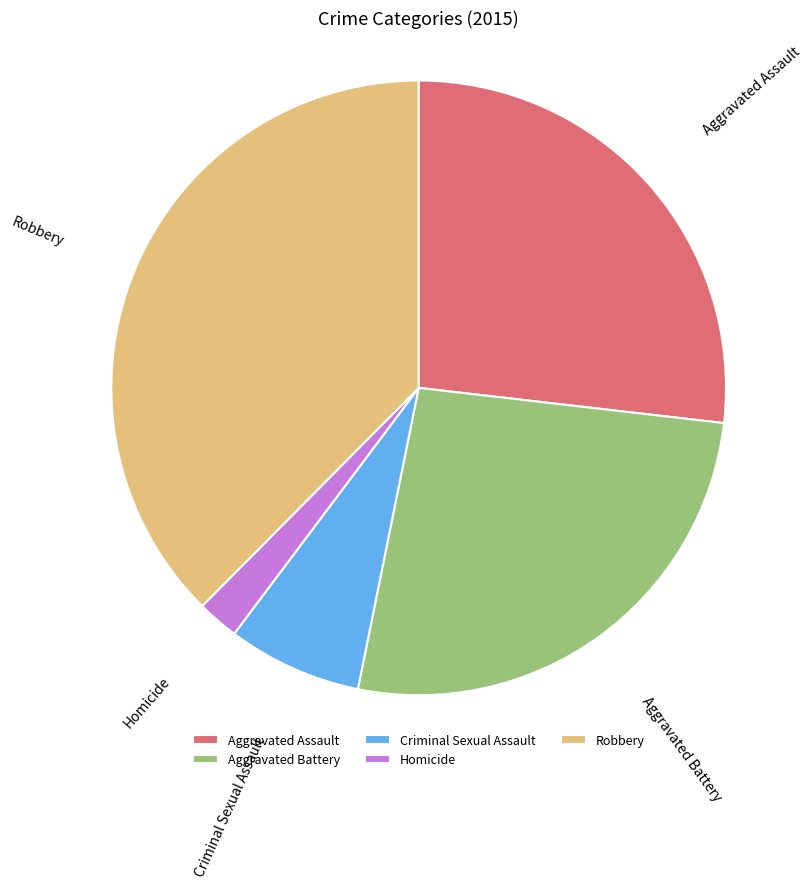

The Aggravated Battery slice represents 26% of the pie. True or false?

True